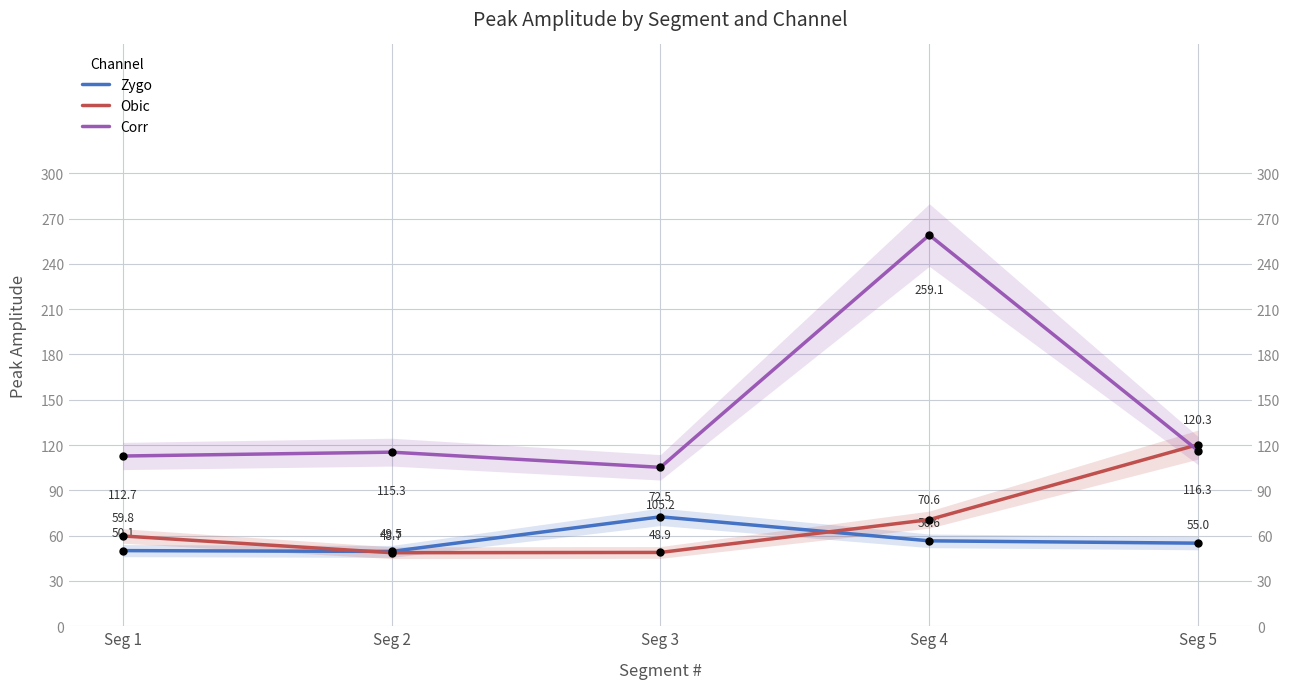

What is the difference between the highest and lowest values at Seg 3?

56.4